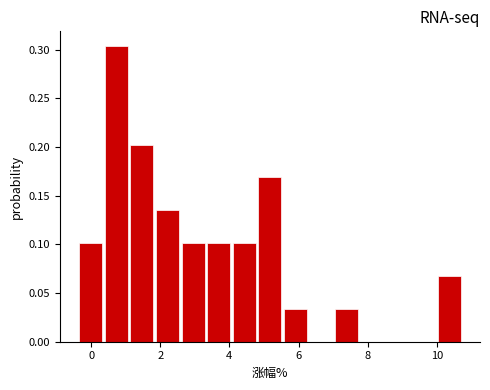

Around what value on the x-axis is the tallest bar? Give the approximate position of its centre, as read against the axis.

0.8